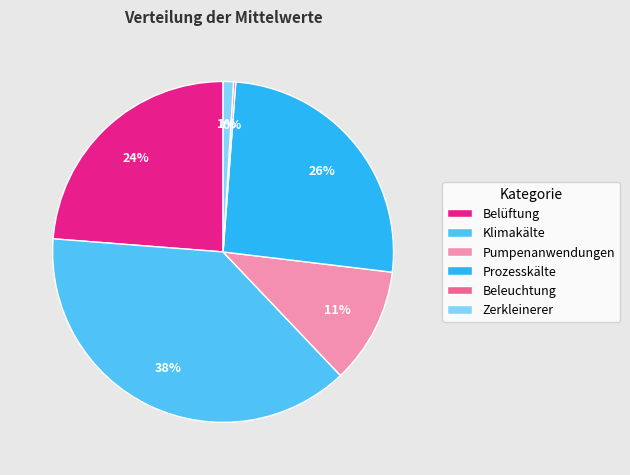

Is there any slice that represents more than half of the pie?

No